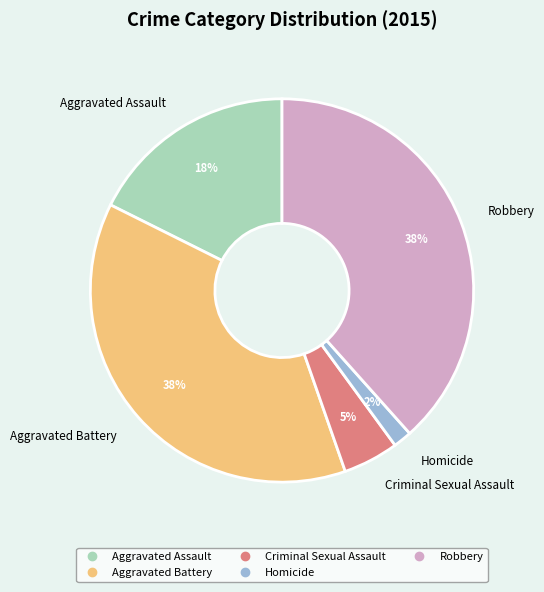

Which category has the smallest portion of the pie?

Homicide